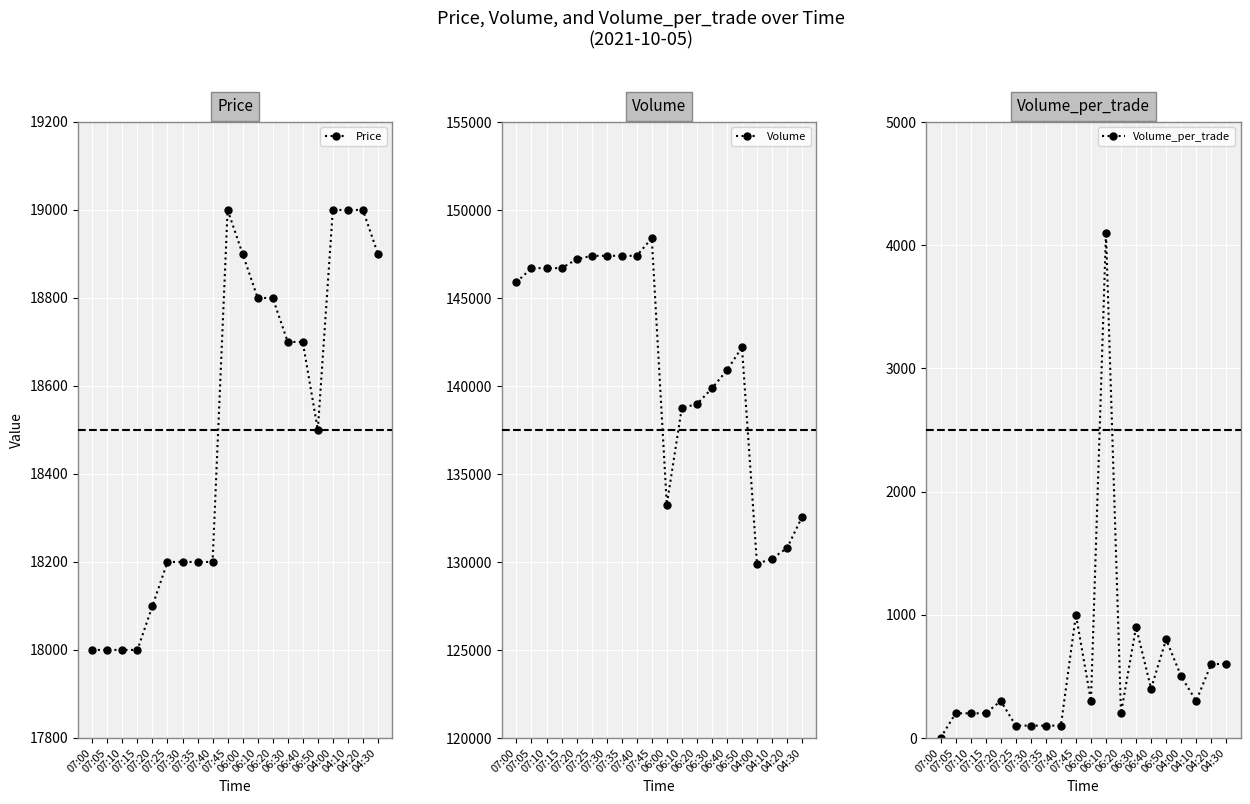

The value of Volume_per_trade at 07:05 is 324. True or false?

False